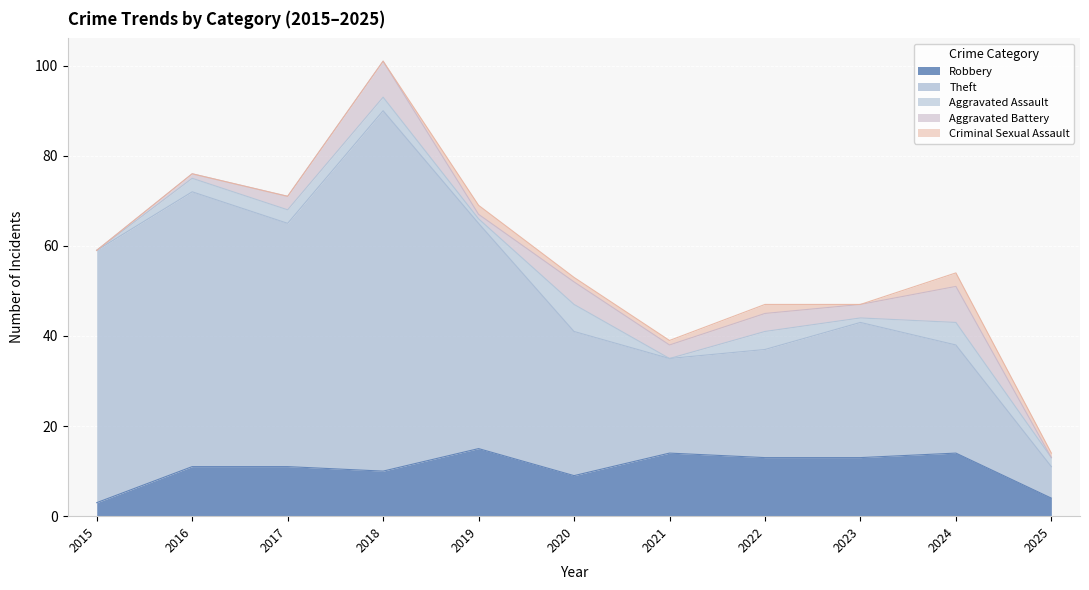

True or false: Robbery and Theft intersect in this chart.

False